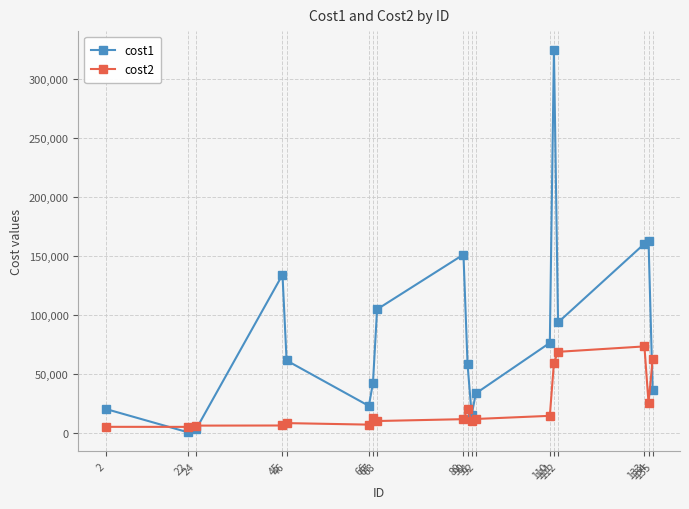

True or false: cost2 has a value of 5152.4 at 22.

True